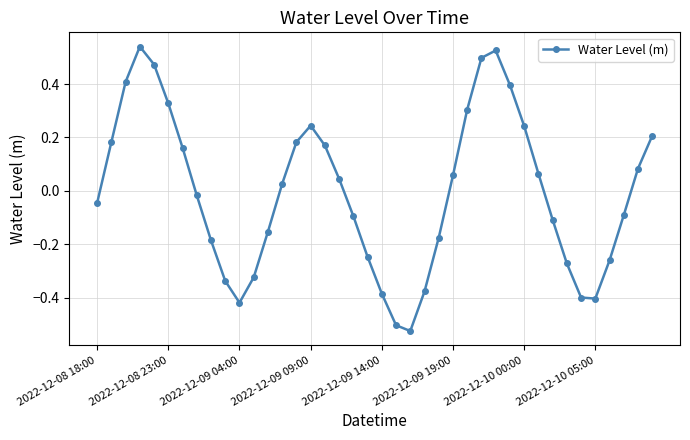

What is the value of the 30th point from the left?

0.4